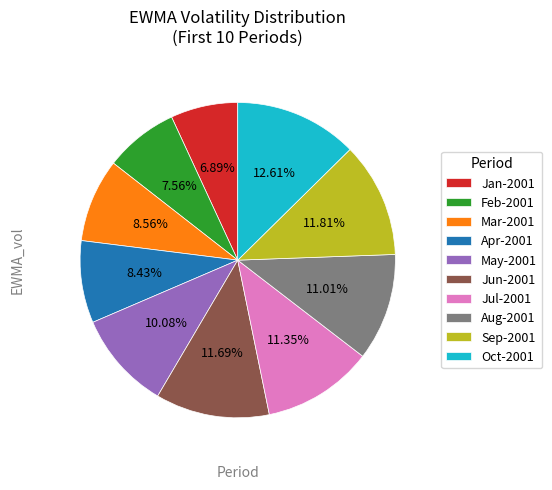

Do Jan-2001 and Feb-2001 together represent more than half of the pie?

No